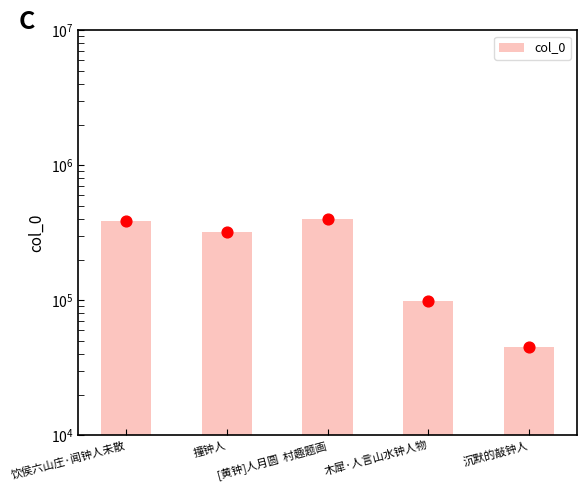

Between [黄钟]人月圆  村趣题画 and 饮侯六山庄·闻钟人未散, which is larger?

[黄钟]人月圆  村趣题画